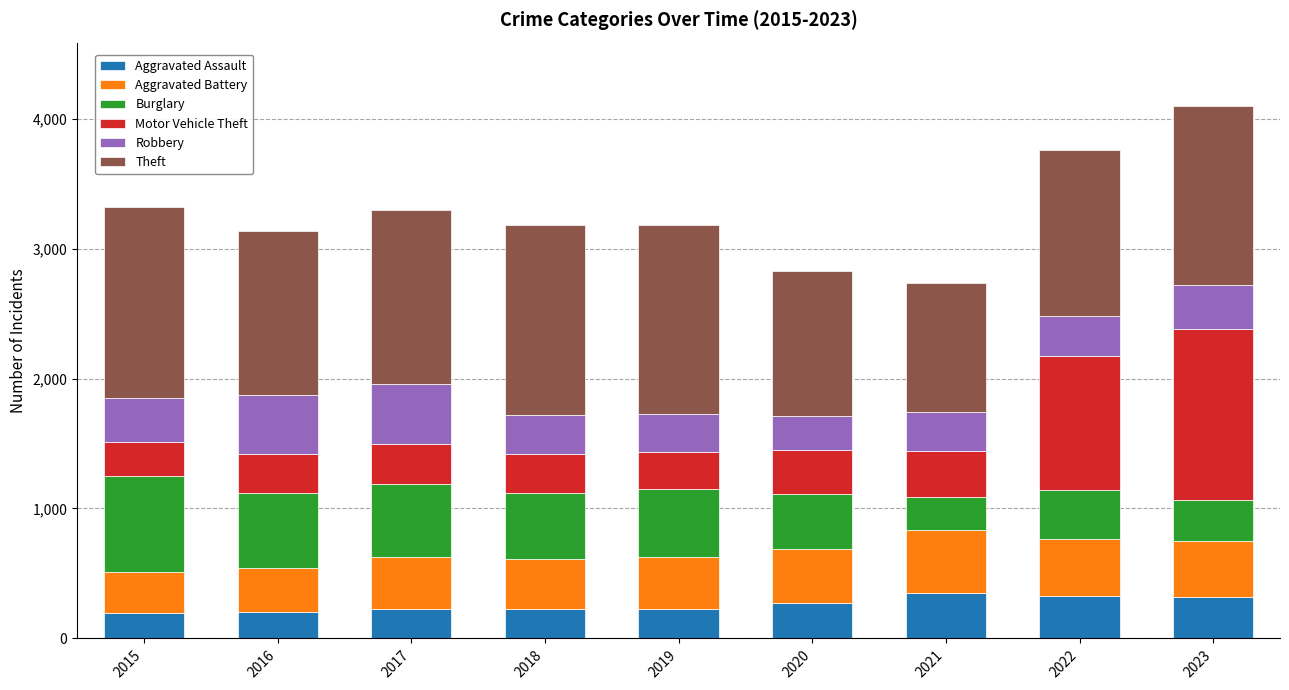

What is the total value across all series at 2021?

2738